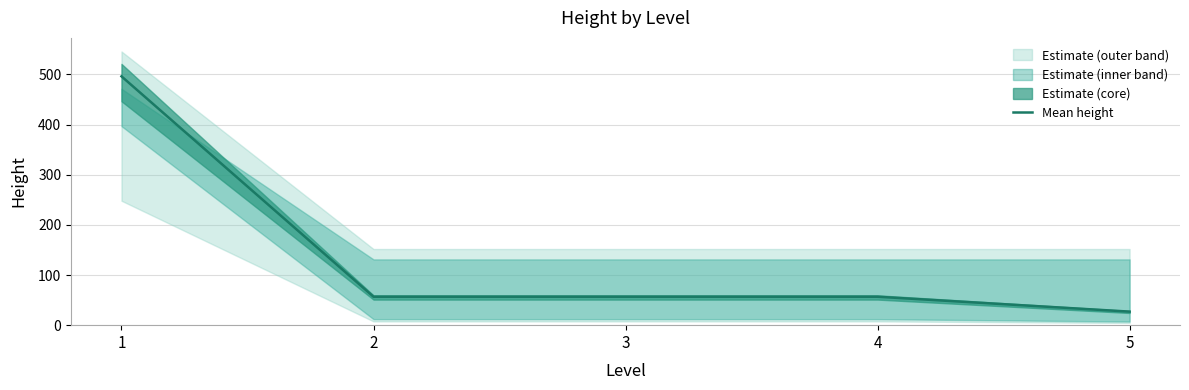

Approximately how many times larger is the value at 5 compared to 2?

0.5